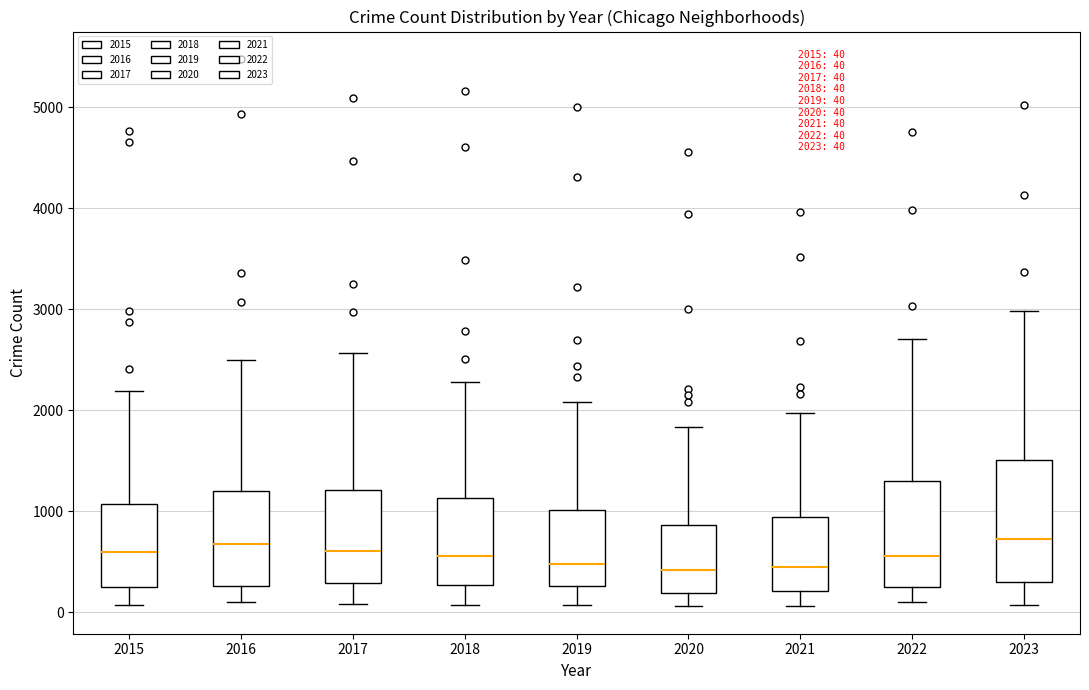

Comparing the boxes themselves (not the whiskers), which one is the tallest?

2023